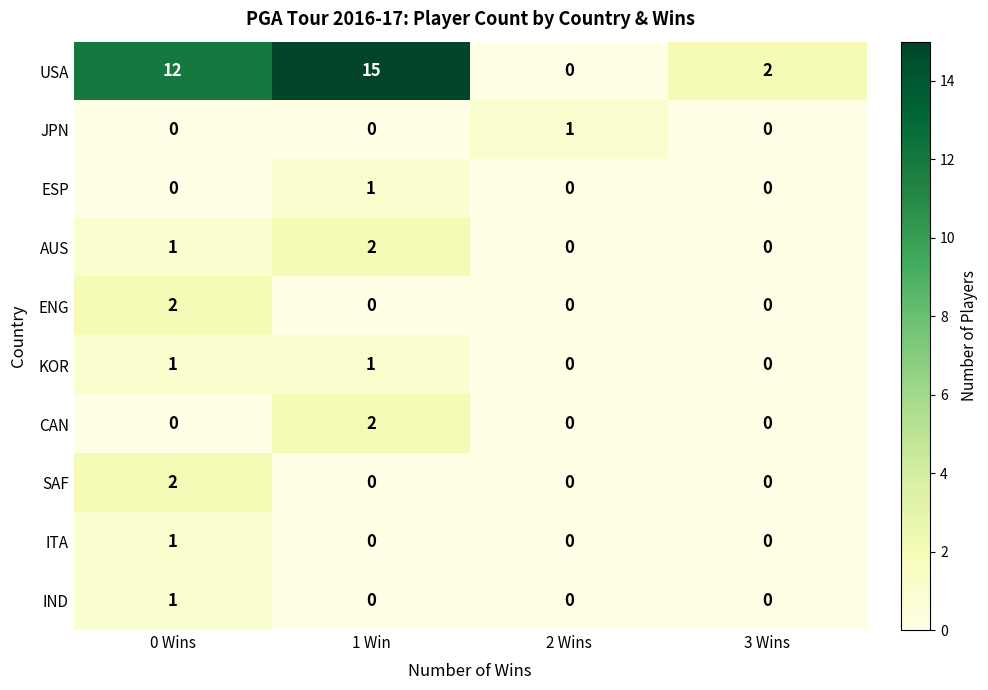

At how many categories does at least one series exceed 9?

2